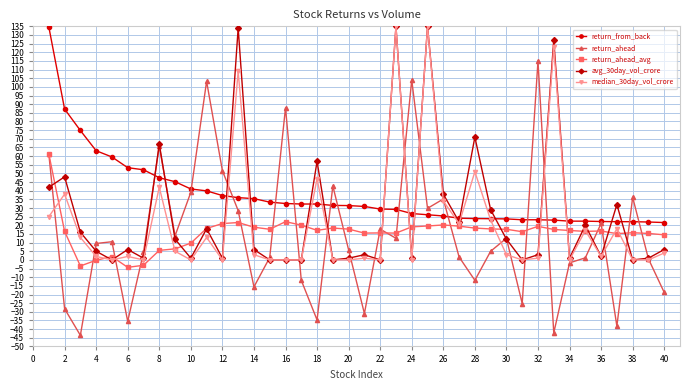

Which series has the largest range (max minus min)?

return_ahead